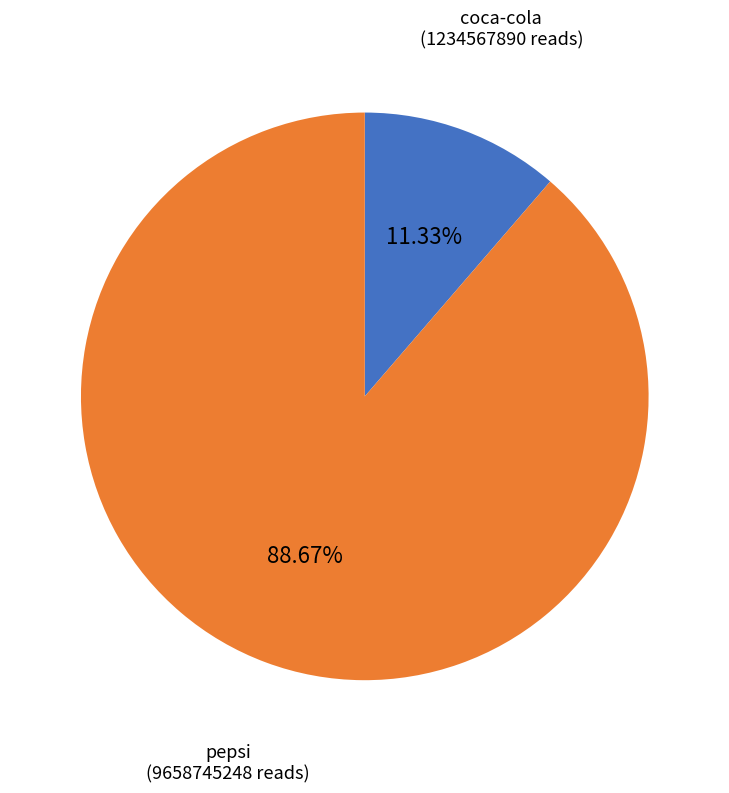

Does any single category account for the majority?

Yes